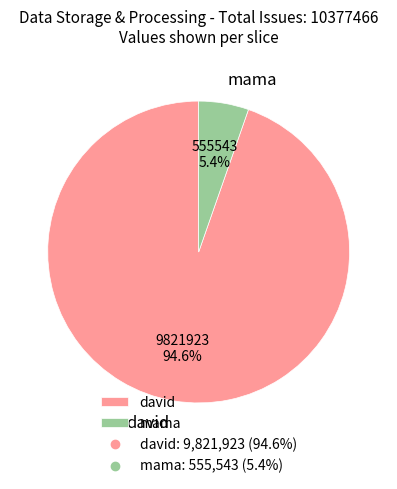

To the nearest percent, what percentage of the pie is david?

95%